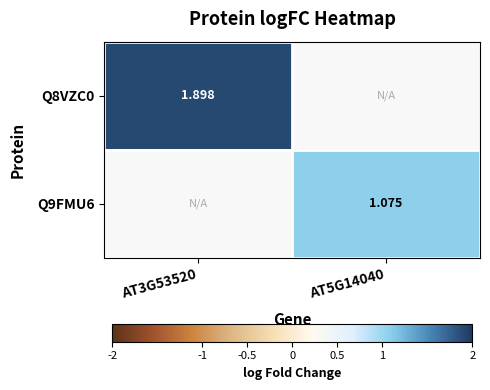

The value of Q9FMU6 at AT5G14040 is 0.4. True or false?

False